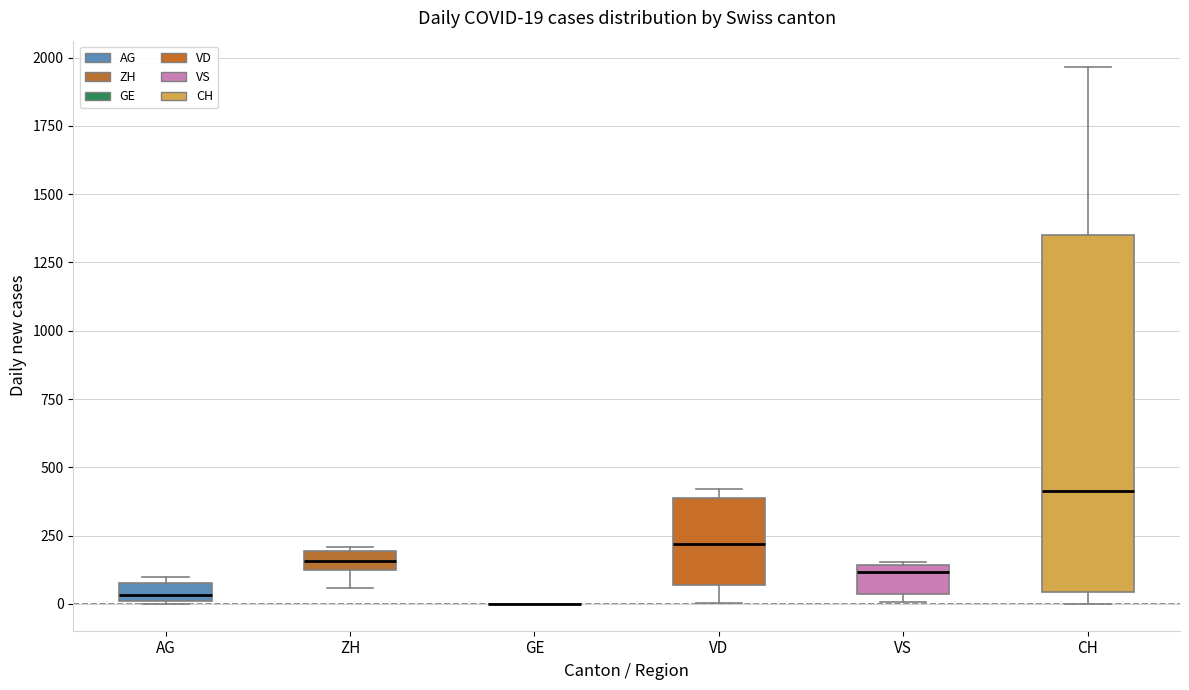

Which box is the tallest, from its lower edge to its upper edge?

CH